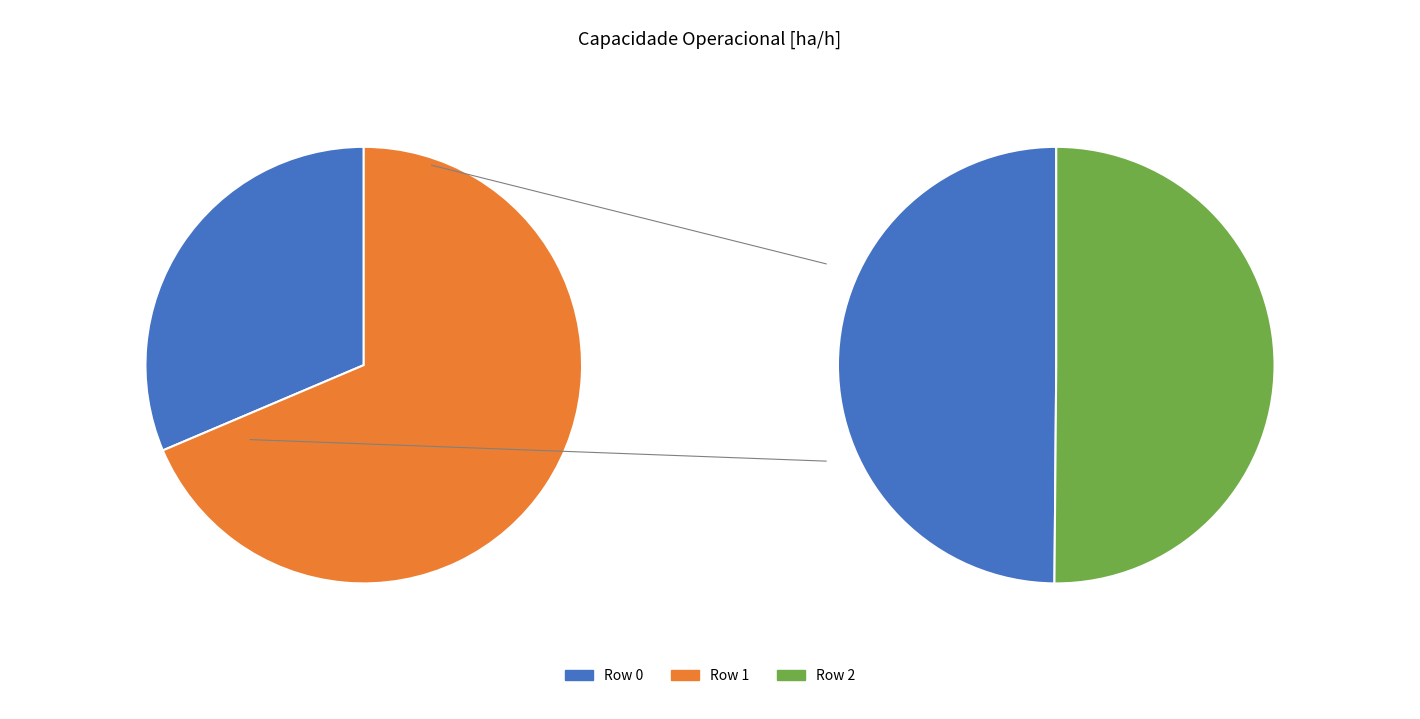

To the nearest percent, what is the average slice percentage?

33%